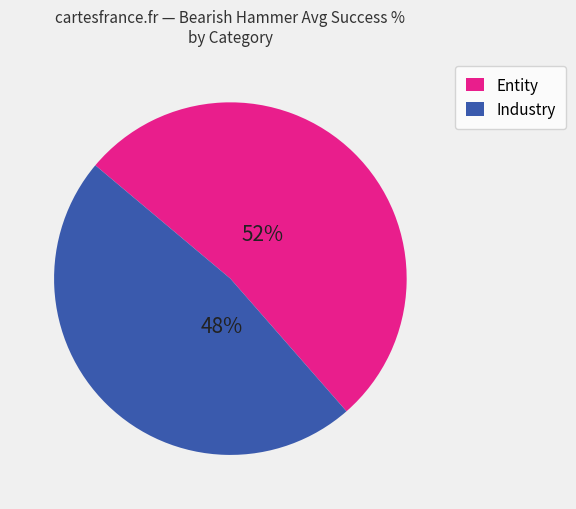

How many slices are in this pie chart?

2